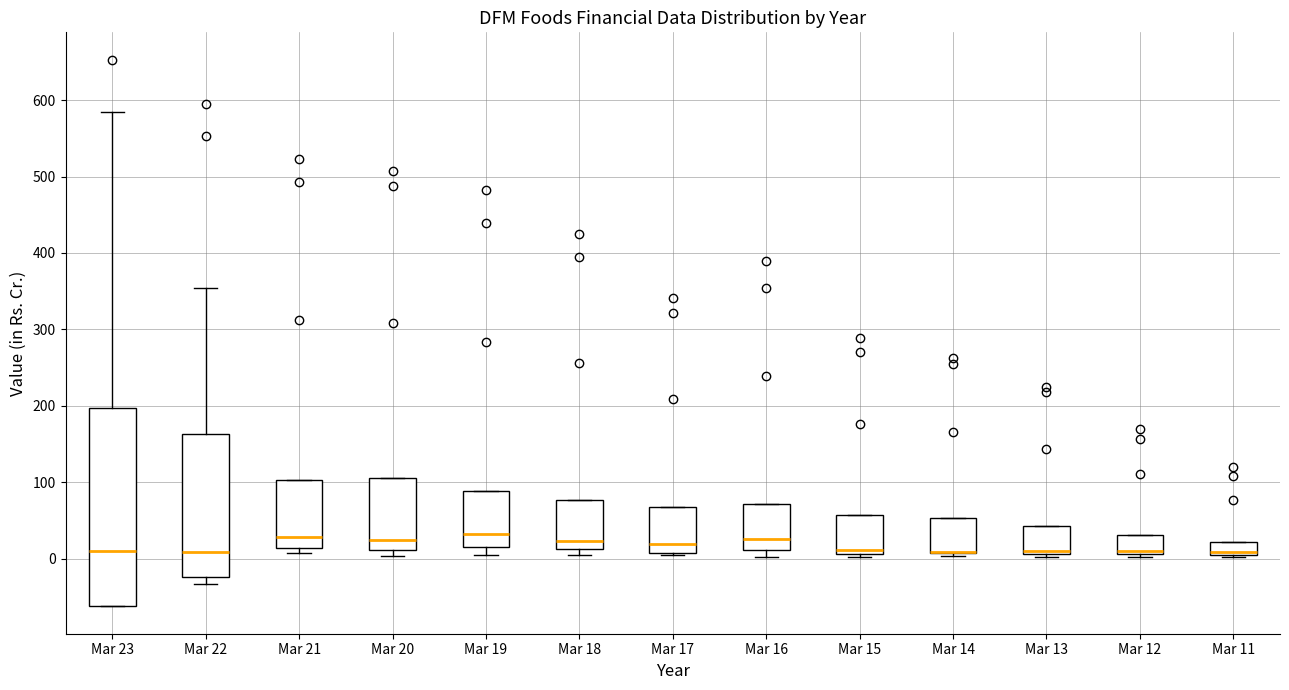

Where is the upper edge of the box for Mar 21 on the y-axis? The values are not printed on the chart, so give them approximately, as read against the axis.

100